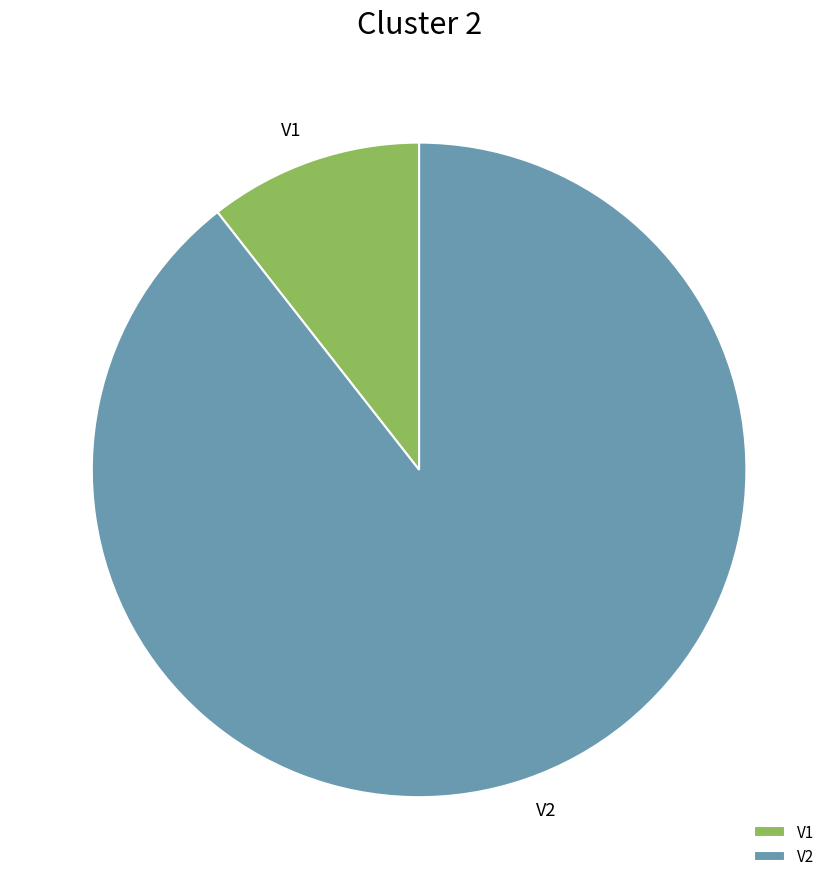

Is the sum of V1 and V2 greater than half?

Yes